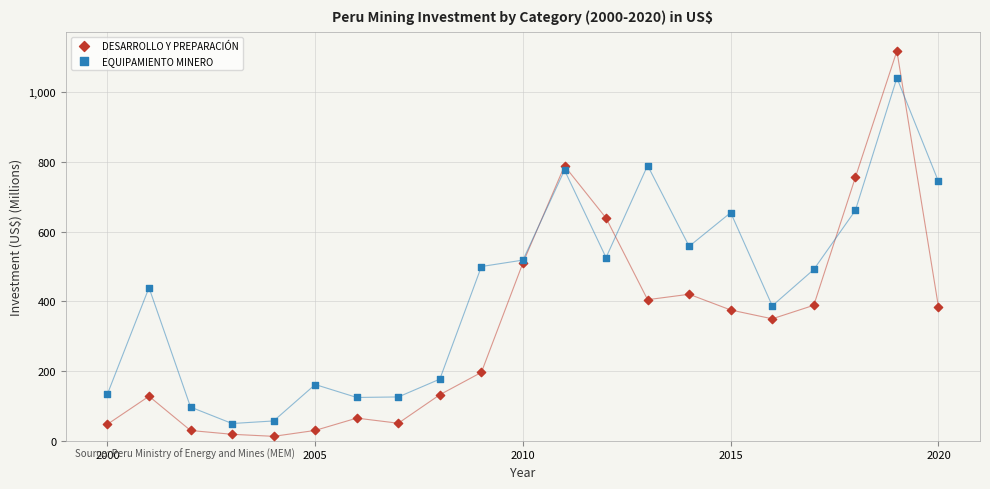

What are all the series names shown in the legend?

DESARROLLO Y PREPARACIÓN, EQUIPAMIENTO MINERO